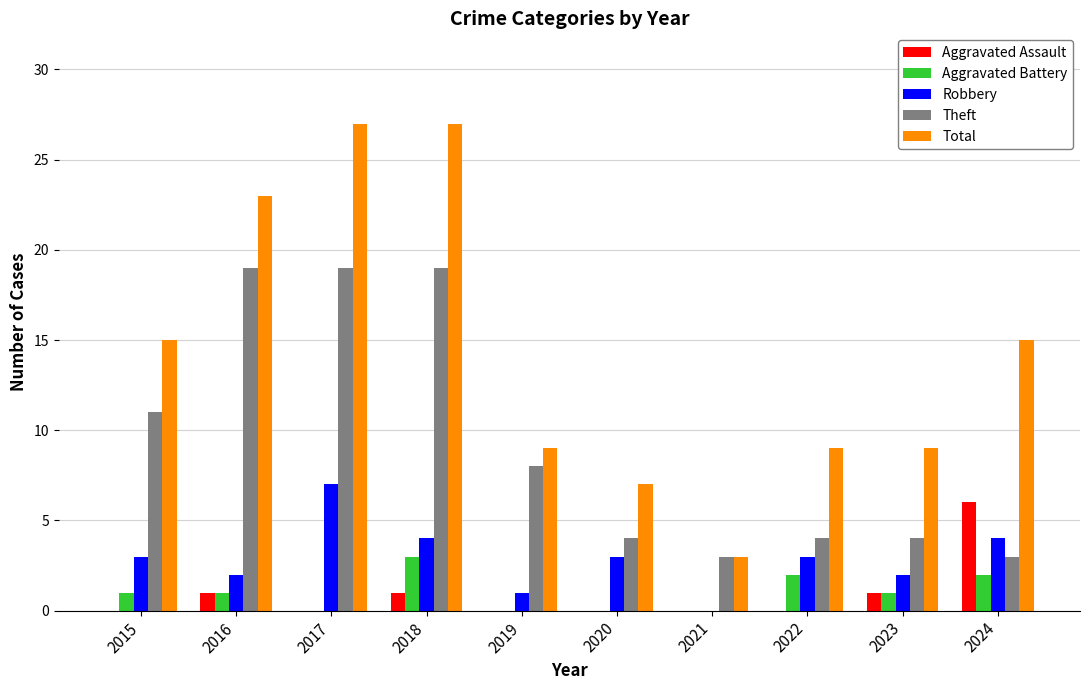

Reading right to left, list all the values displayed in this chart.

Aggravated Assault: 6	1	0	0	0	0	1	0	1	0
Aggravated Battery: 2	1	2	0	0	0	3	0	1	1
Robbery: 4	2	3	0	3	1	4	7	2	3
Theft: 3	4	4	3	4	8	19	19	19	11
Total: 15	9	9	3	7	9	27	27	23	15